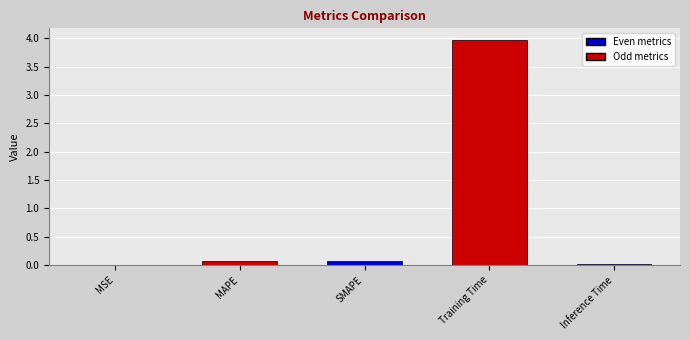

True or false: the data shows 0.1 at SMAPE.

True